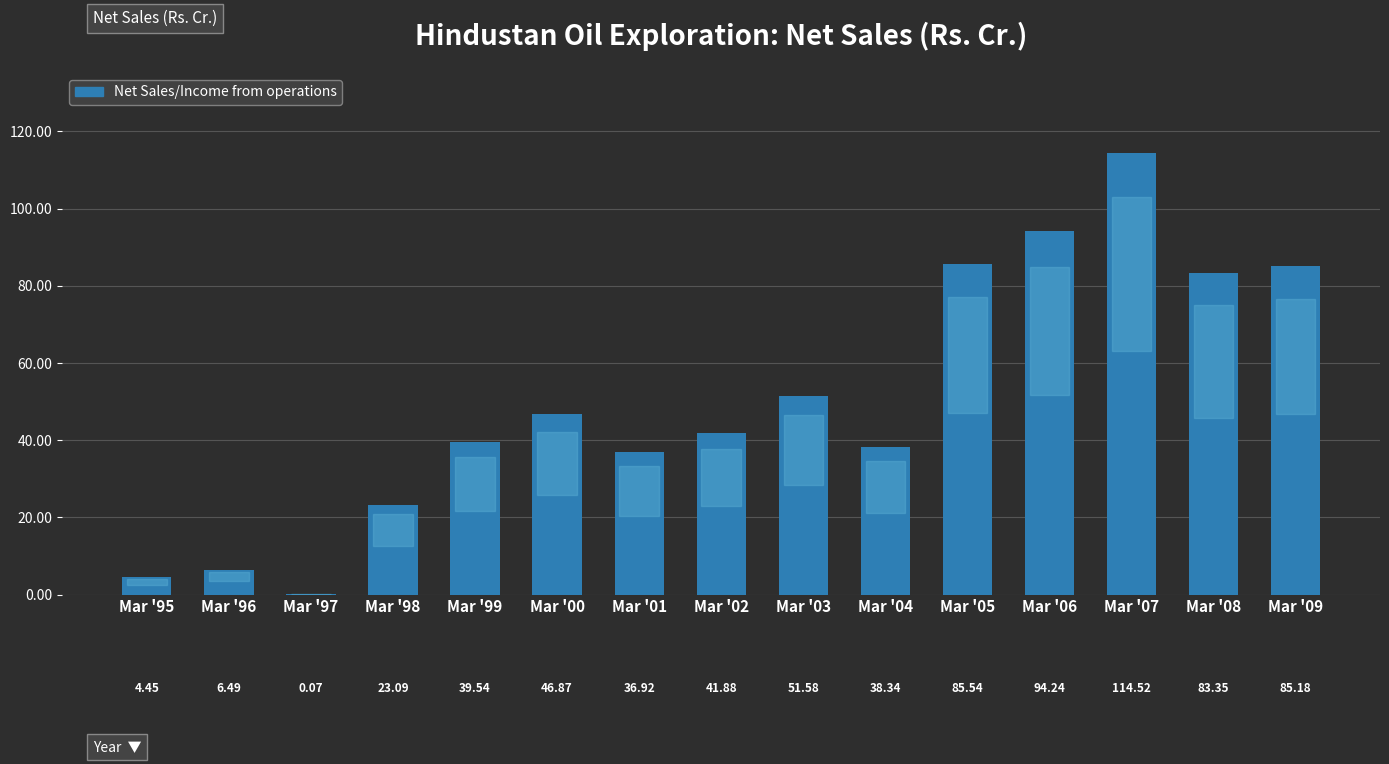

What is the ratio of the value at Mar '99 to the value at Mar '08?

0.5